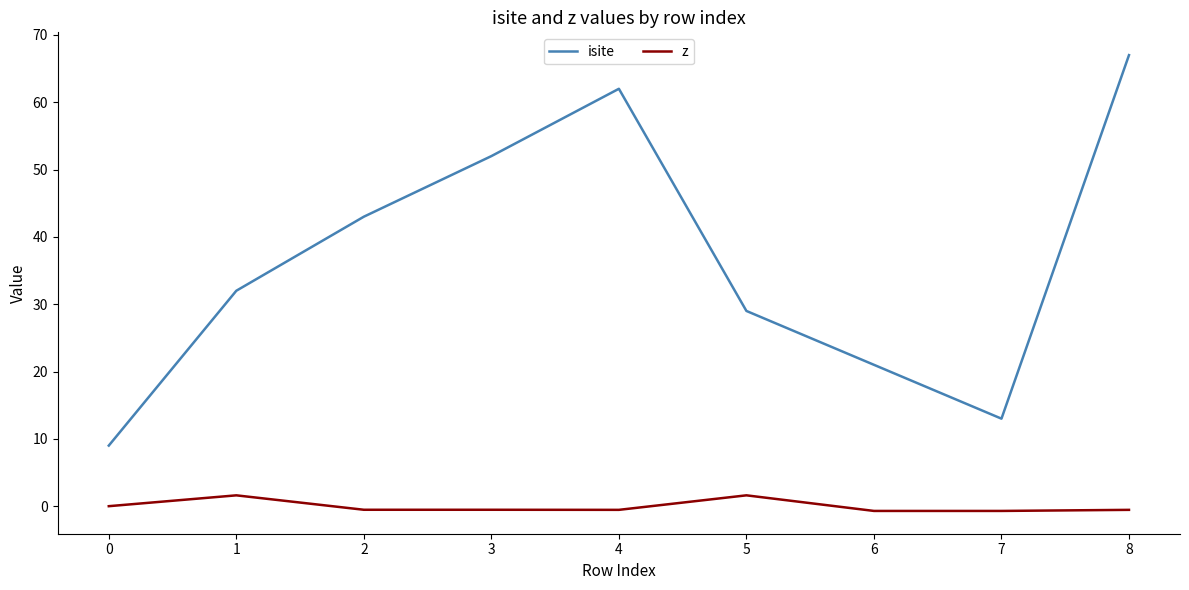

True or false: isite has a value of 67.0 at 8.

True